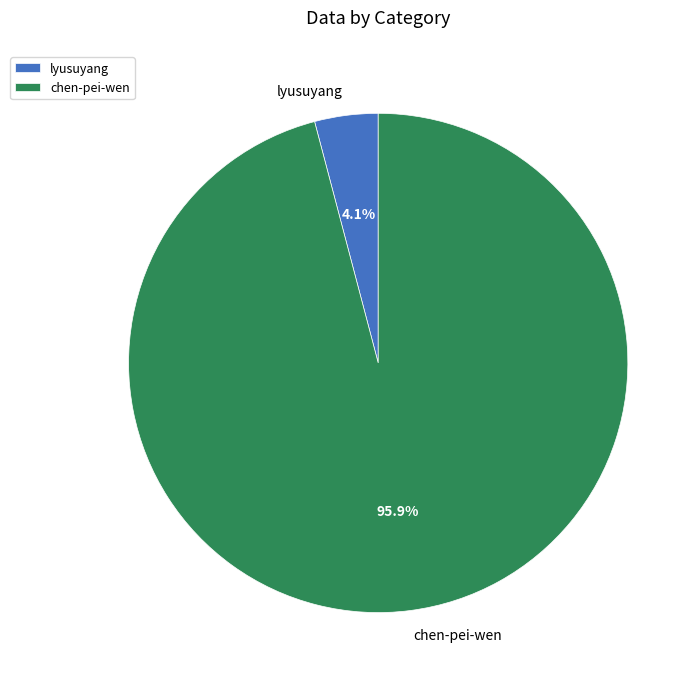

Approximately how many times larger is the value at chen-pei-wen compared to lyusuyang?

23.4